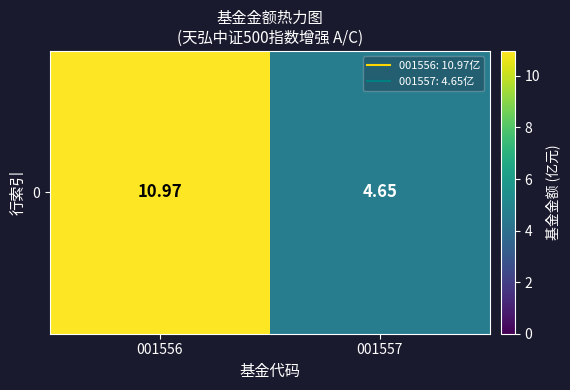

List the labels in order of value, smallest first.

001557, 001556